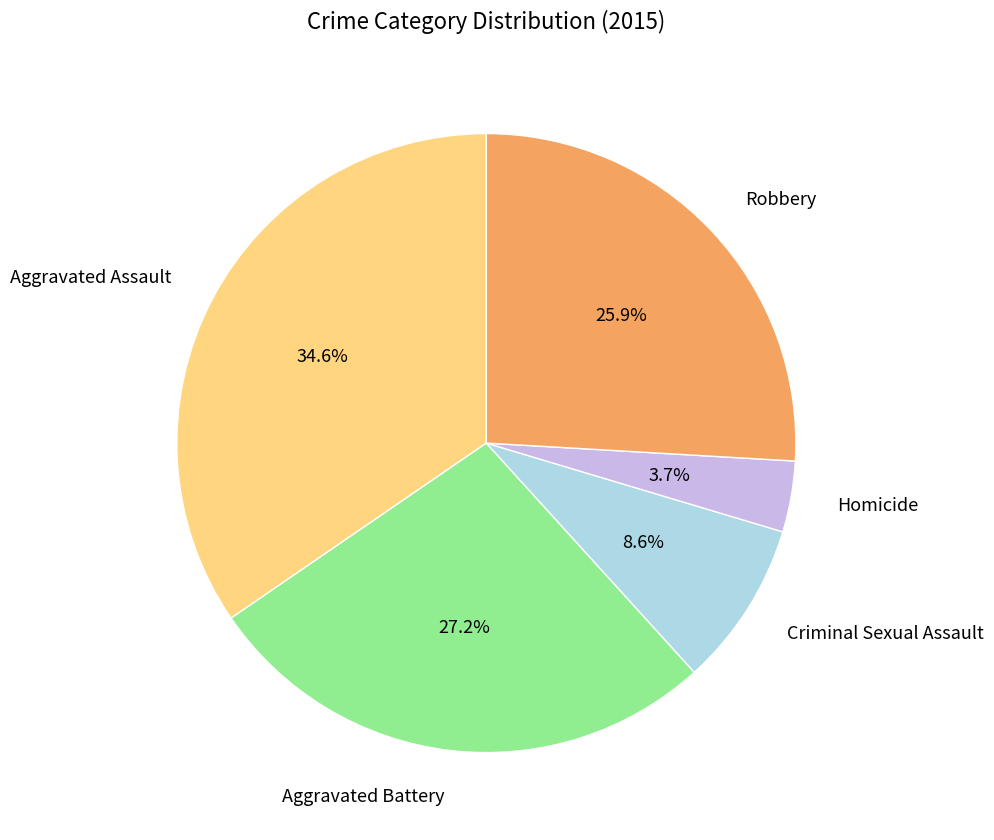

Does Homicide represent more than half of the total?

No